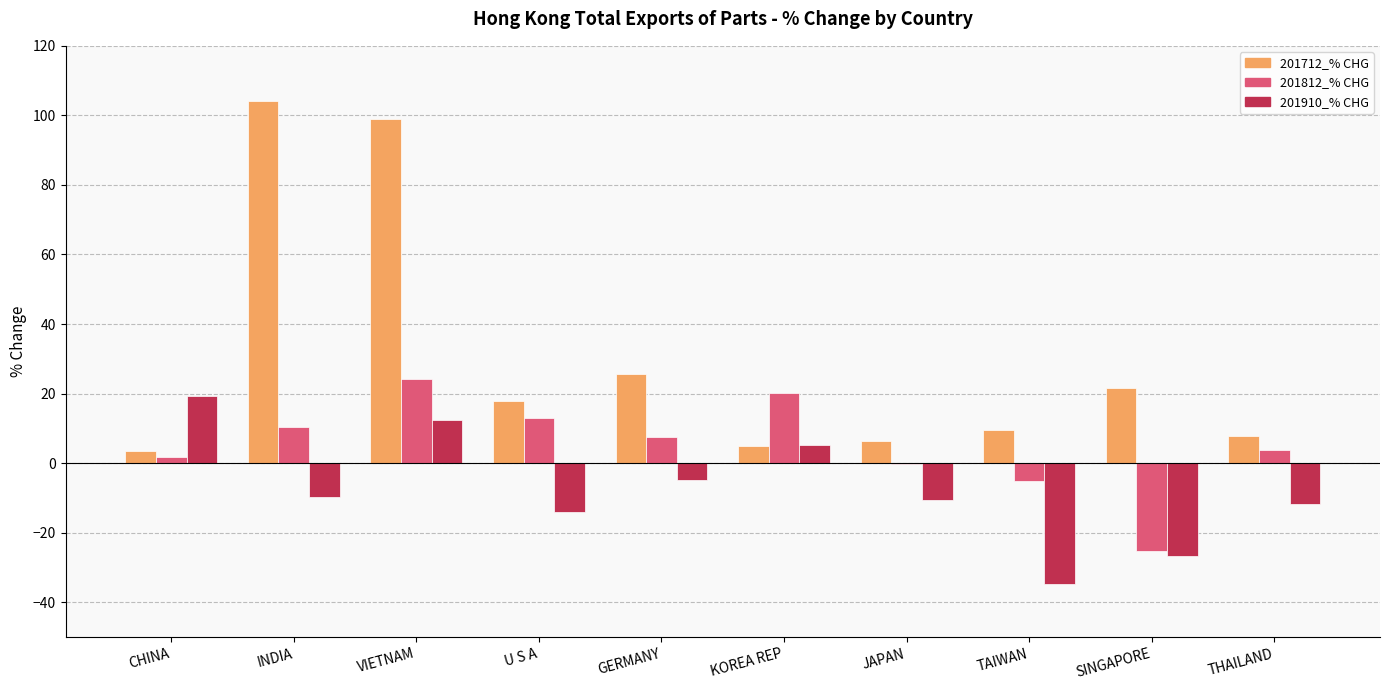

Reading left to right, transcribe all the data shown in this chart.

201712_% CHG: 3.4	104.0	98.9	17.9	25.6	4.8	6.5	9.5	21.6	7.9
201812_% CHG: 1.7	10.5	24.3	12.9	7.5	20.1	-0.2	-5.2	-25.3	3.7
201910_% CHG: 19.4	-9.8	12.4	-14.1	-4.9	5.3	-10.6	-34.9	-26.7	-11.6